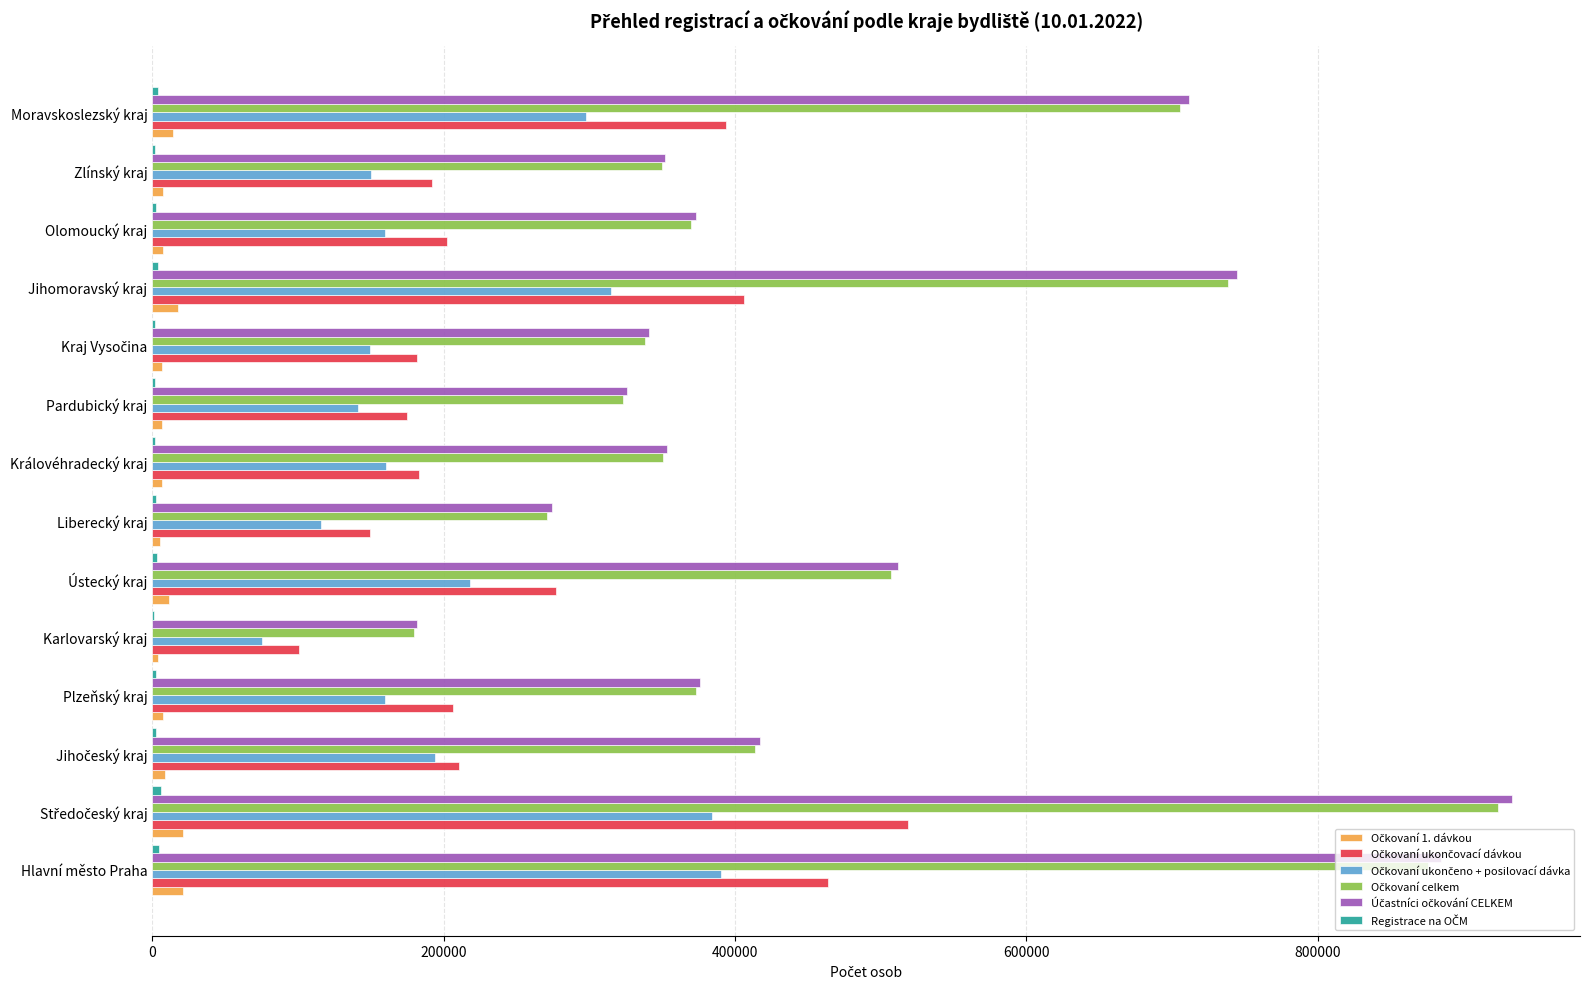

What is the maximum value shown in the chart?

933516